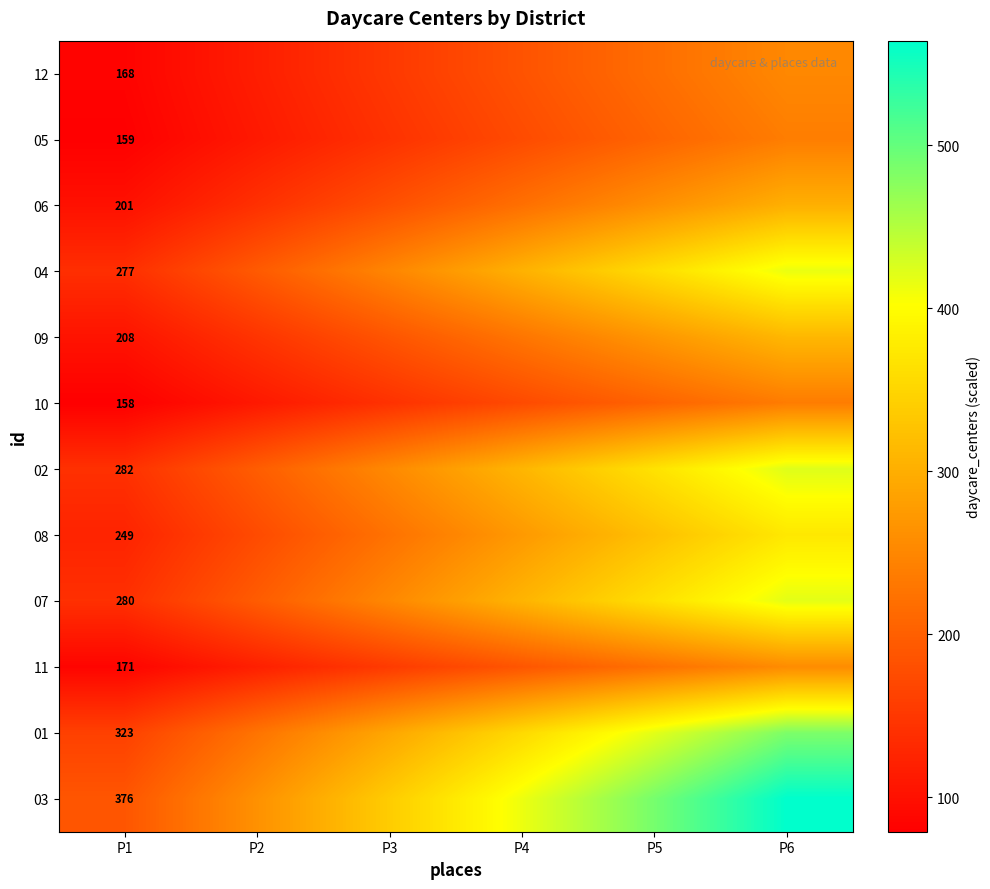

Is the value of 07 at P1 greater than the value of 06 at P1?

Yes